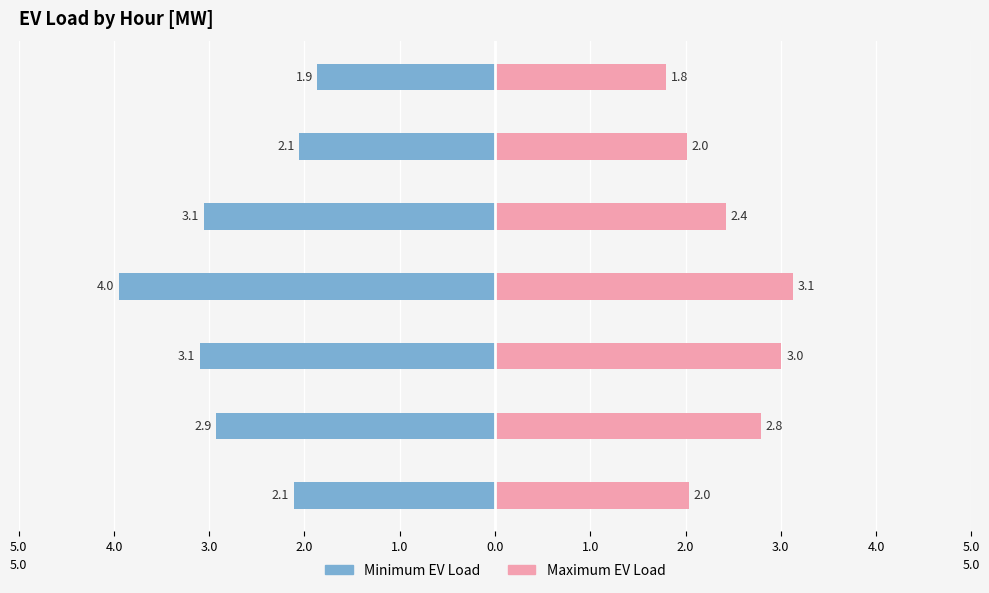

What is the value of the Minimum EV Load bar at the 6th from the left?

-2.1